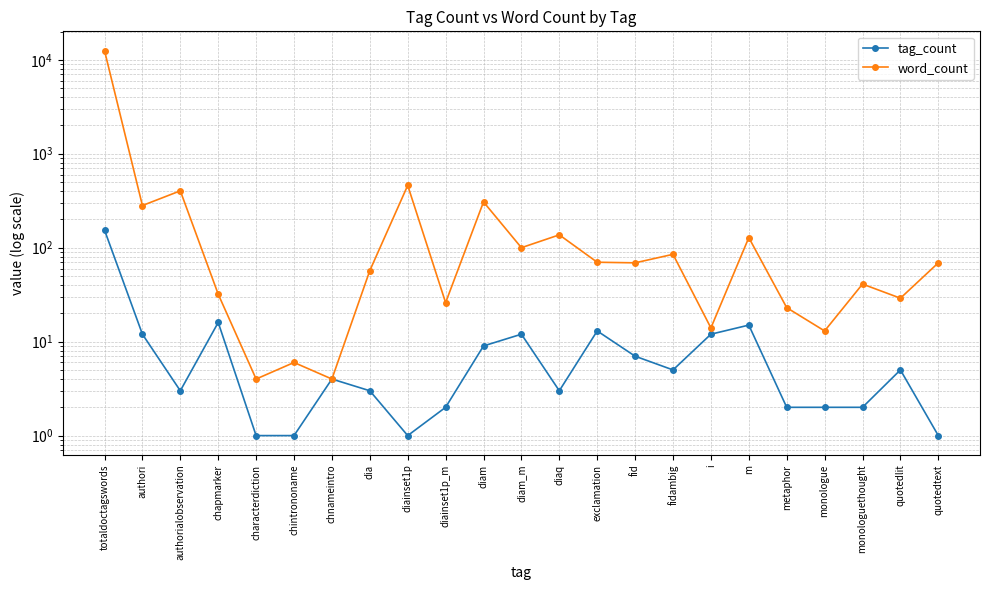

What are all the series names shown in the legend?

tag_count, word_count